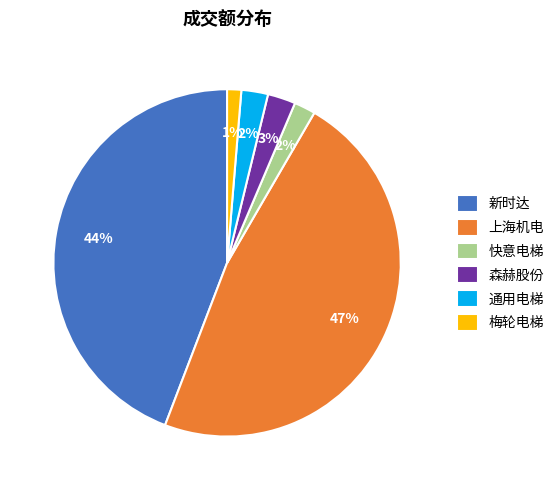

Which category has the biggest portion of the pie?

上海机电